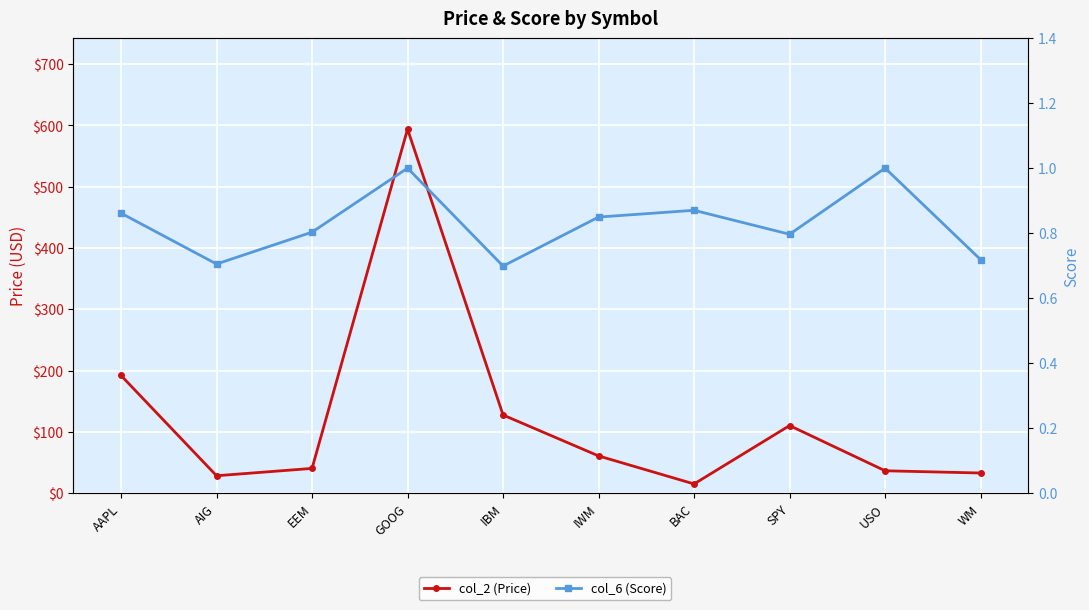

What is the sum of all col_6 (Score) values?

8.3